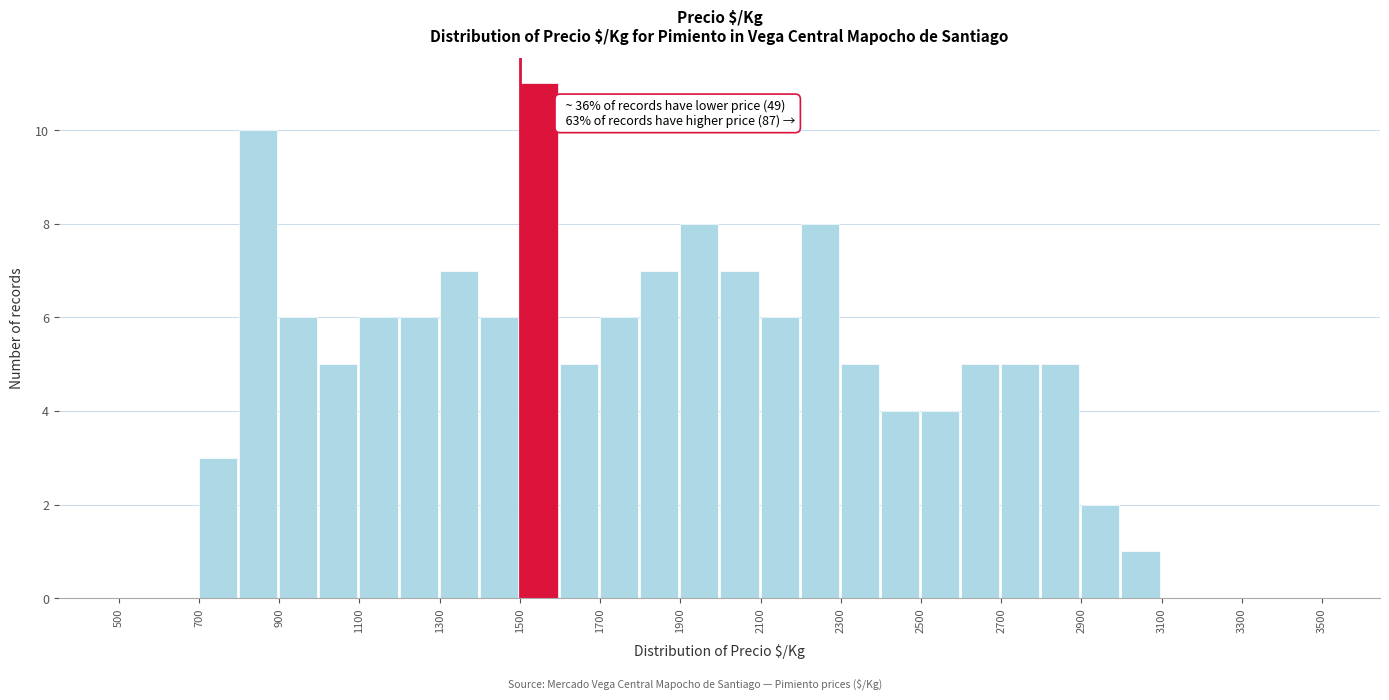

Which range on the x-axis has the tallest bar?

1500 to 1600